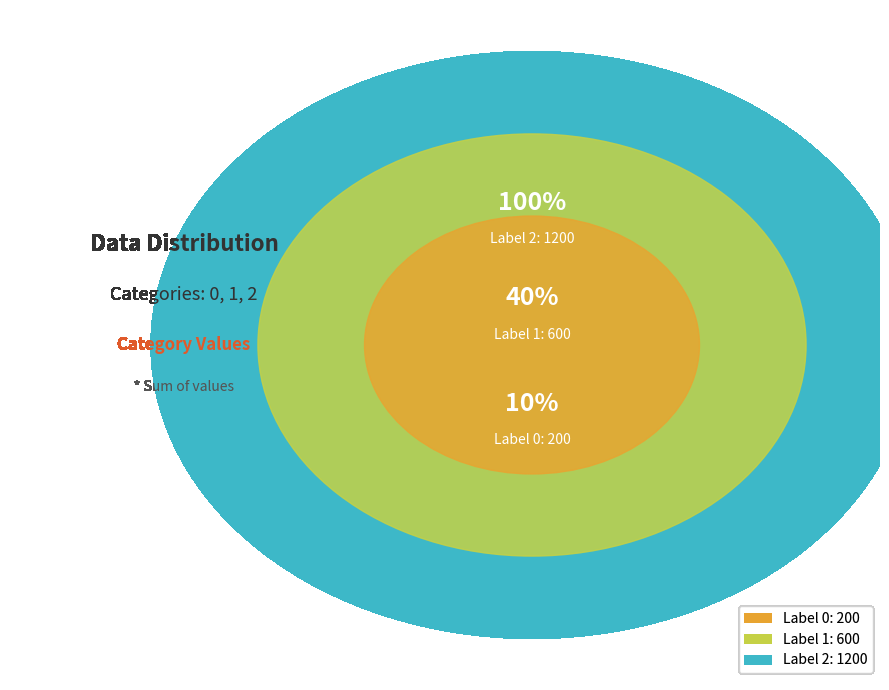

To the nearest percent, what is the combined percentage of 1 and 2?

90%